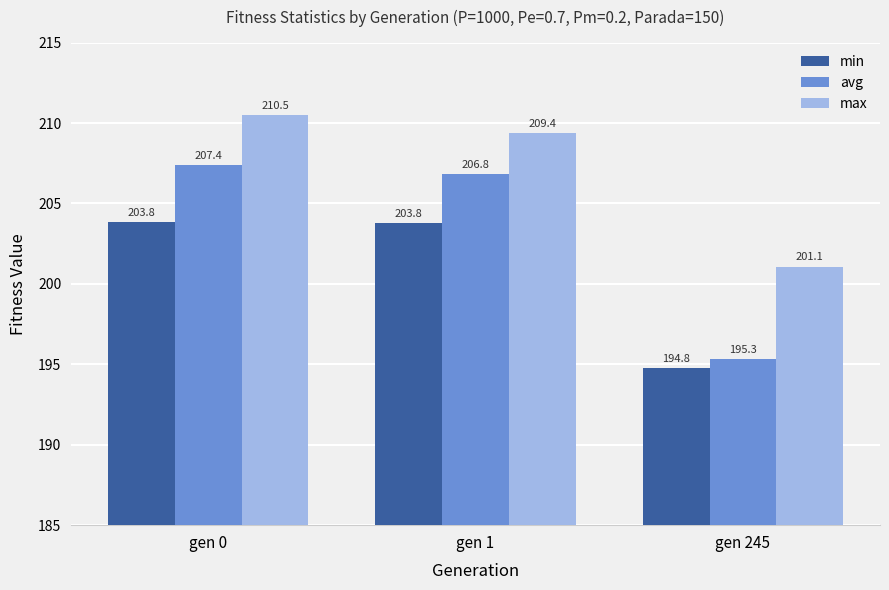

What is the average value of the max series?

207.0